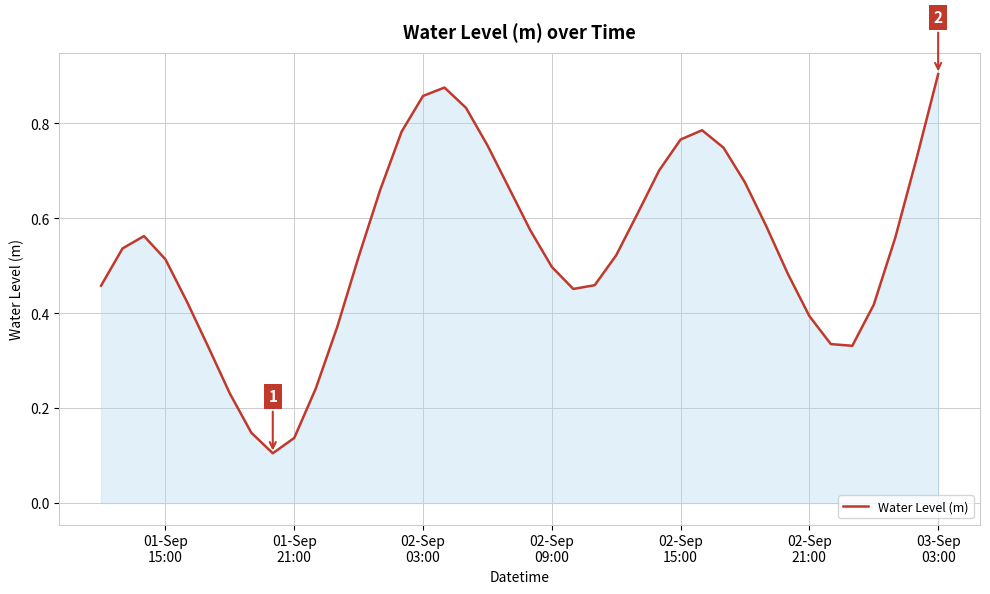

Does the chart have visible grid lines?

Yes